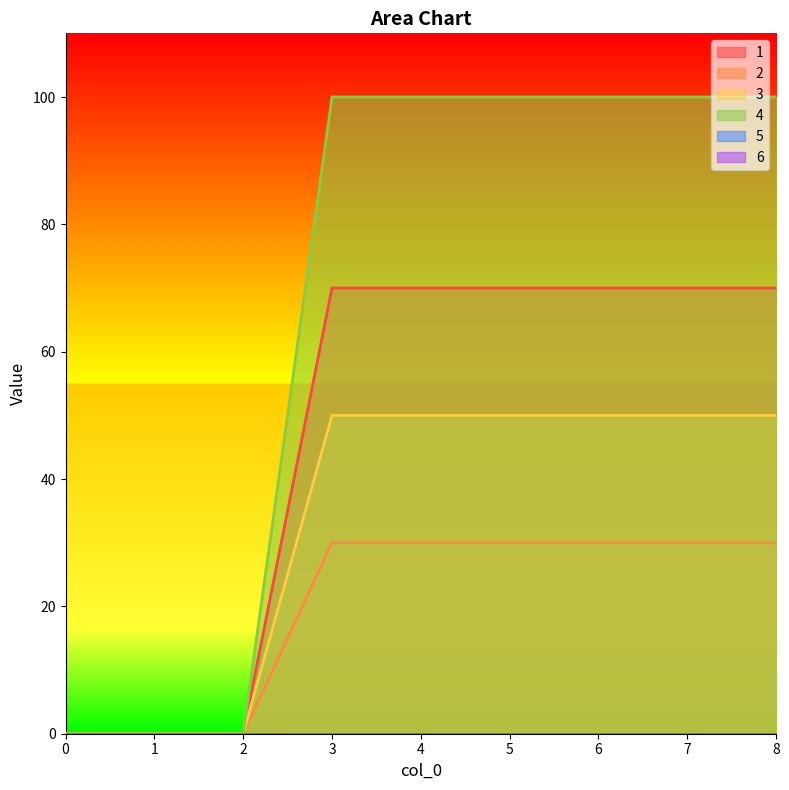

What is the average value of the 4 series?

67